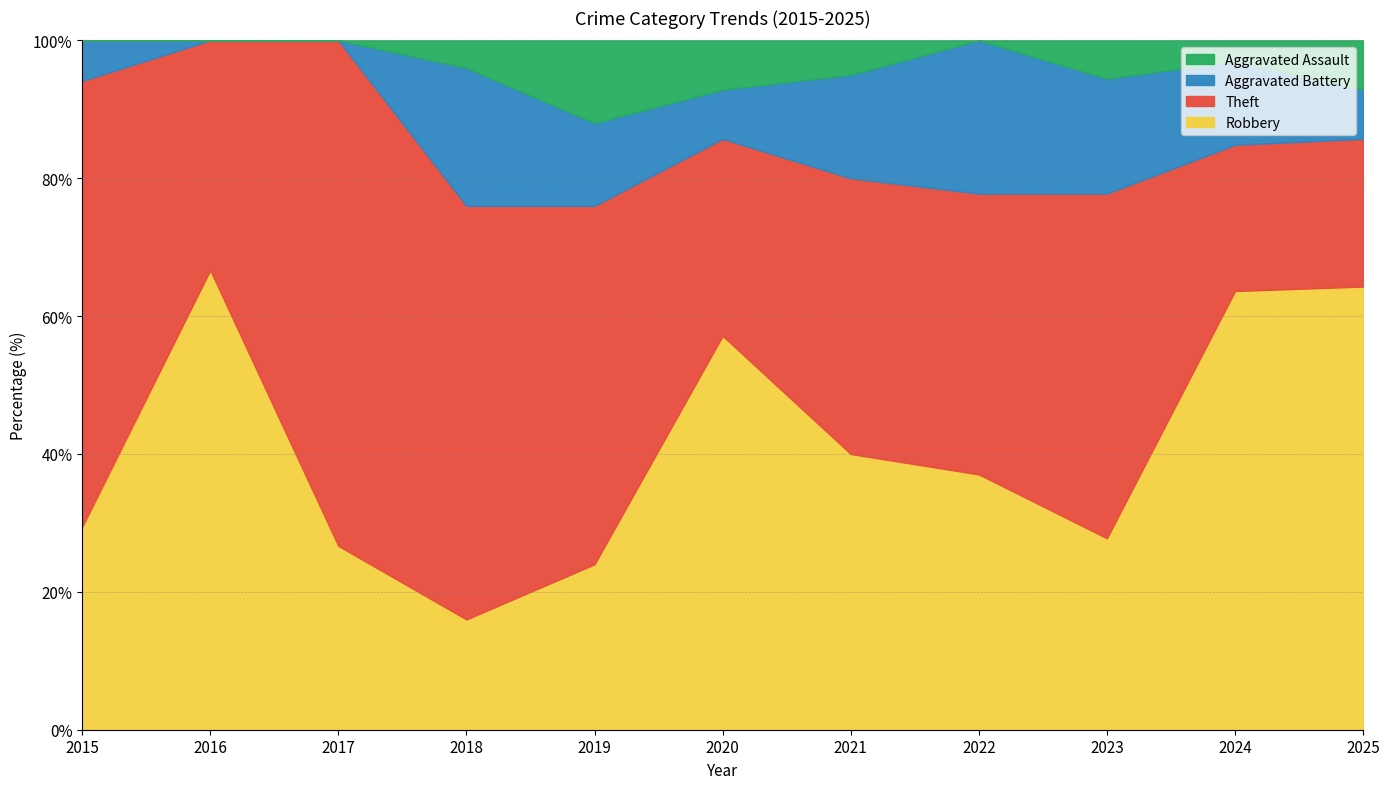

The Robbery series shows 35.9 at 2019. True or false?

False